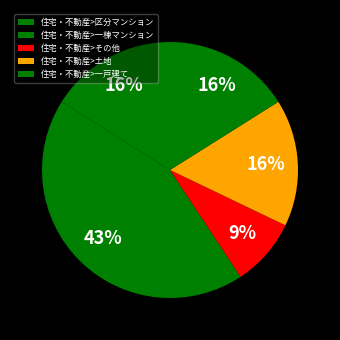

Count the number of slices in the pie.

5